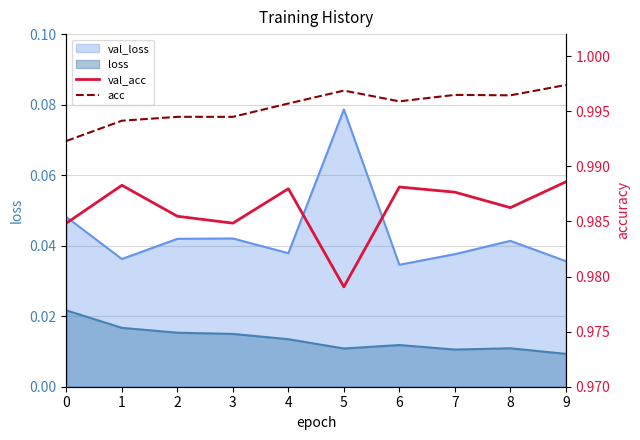

True or false: val_acc and acc cross at least once.

False